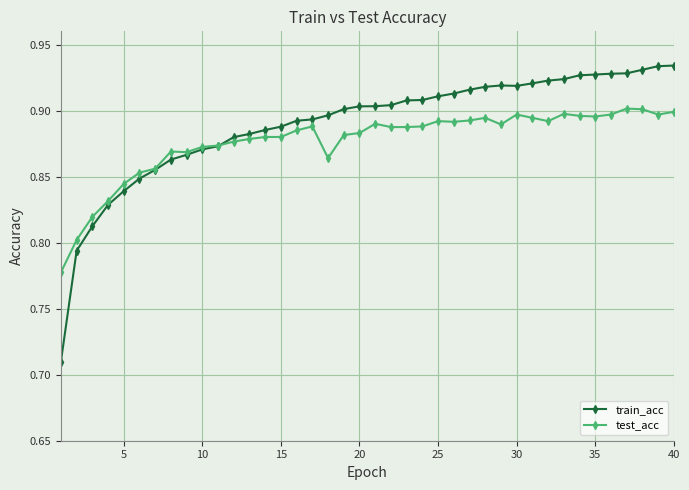

What is the sum of all train_acc values?

35.6